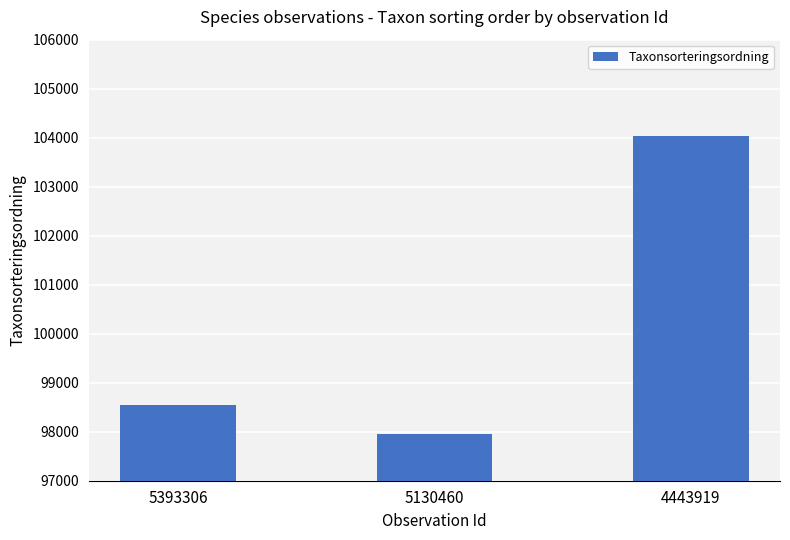

What is the value of the 3rd bar from the left?

104033